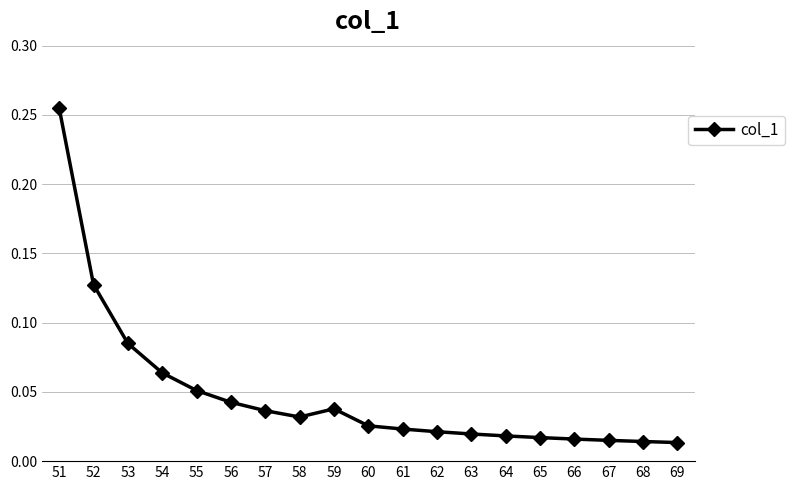

Which category has the highest value across all series?

51